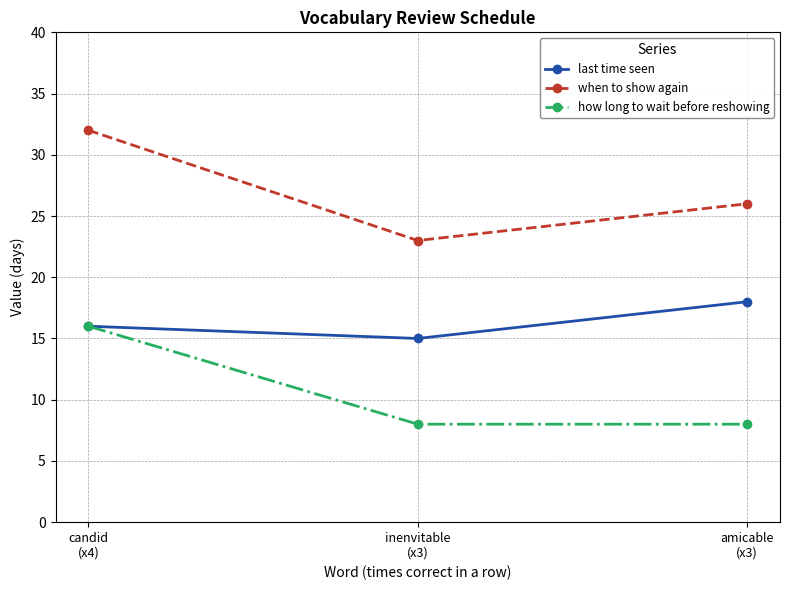

What is the minimum value shown in the chart?

8